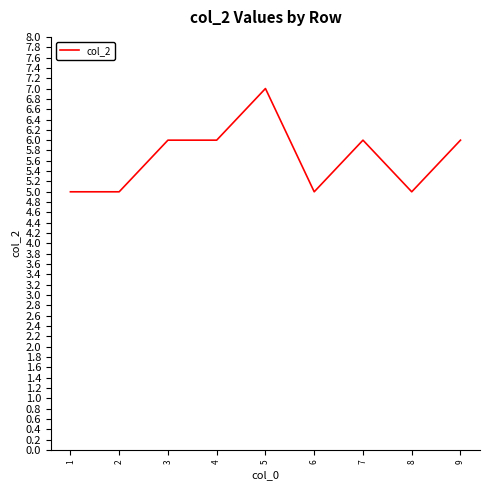

The chart shows a value of 2 at 1. True or false?

False